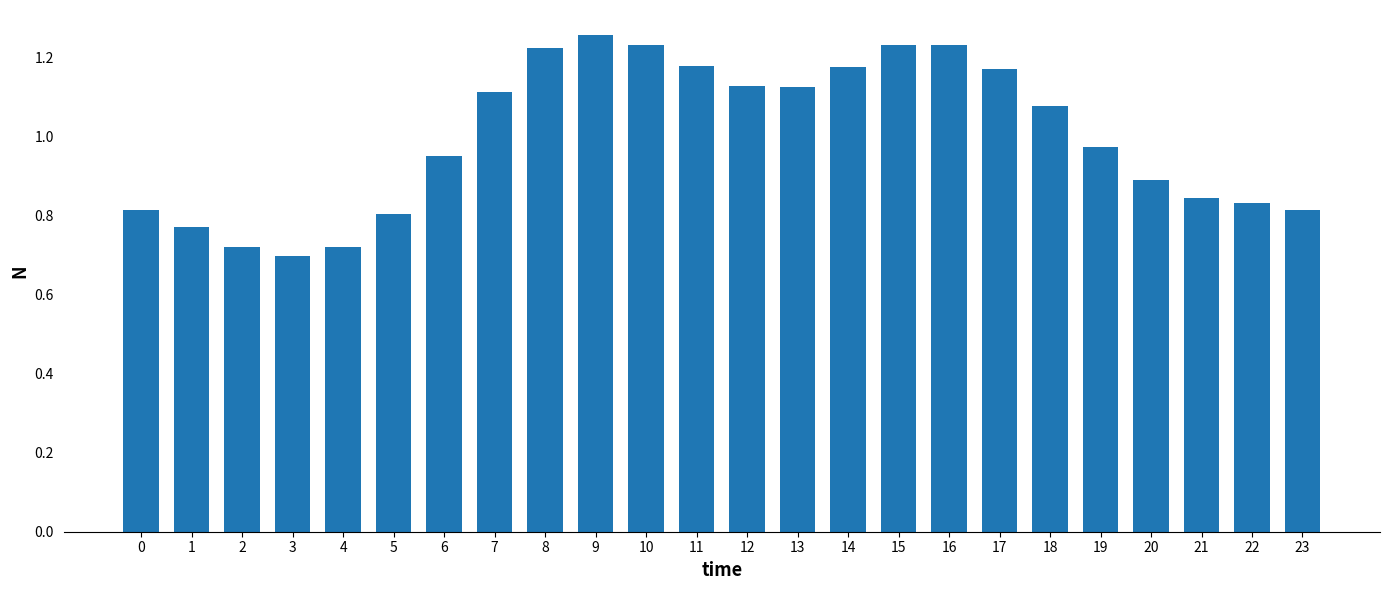

At which label is the value closest to 0?

3